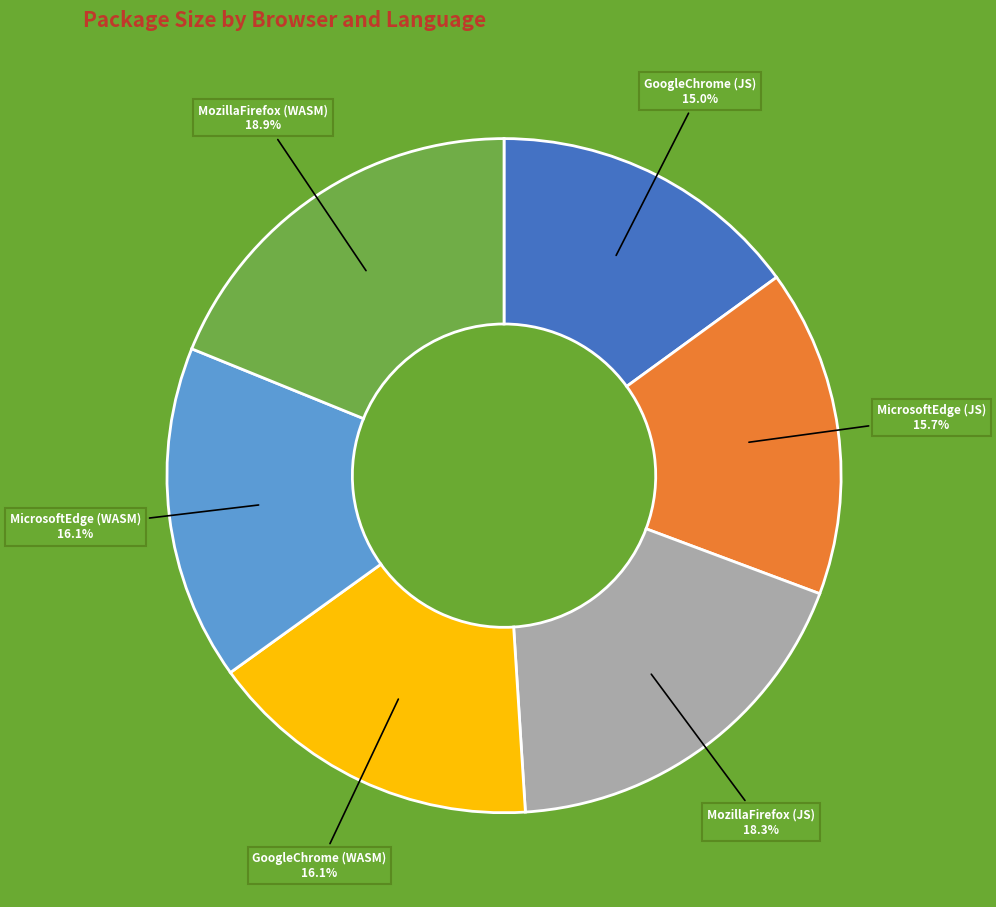

How many segments does this pie chart have?

6